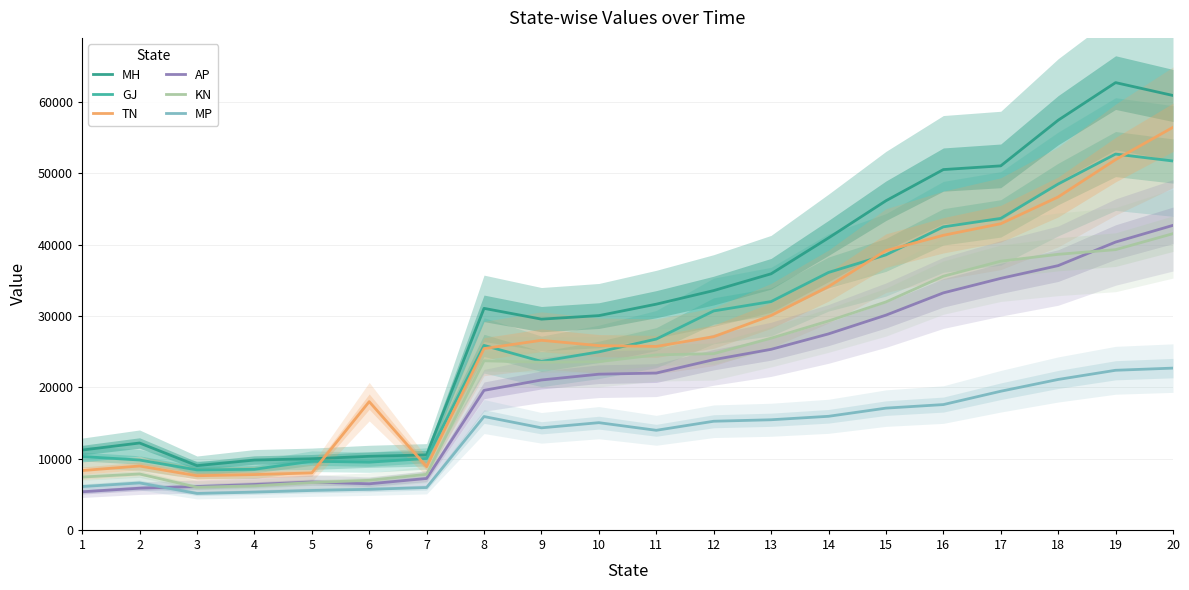

What is the sum of all TN values?

540810